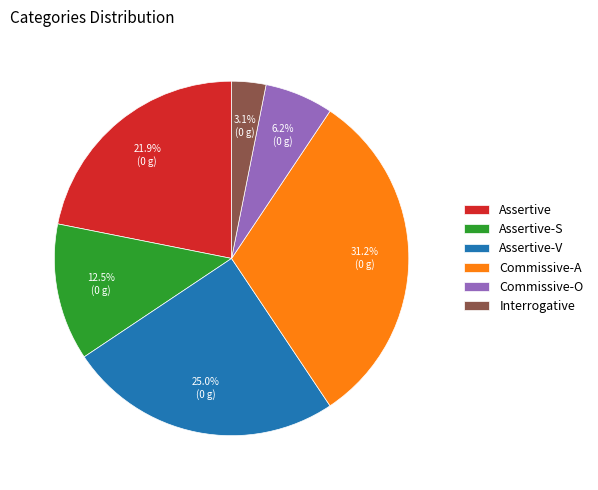

Does Commissive-O account for over 50% of the chart?

No